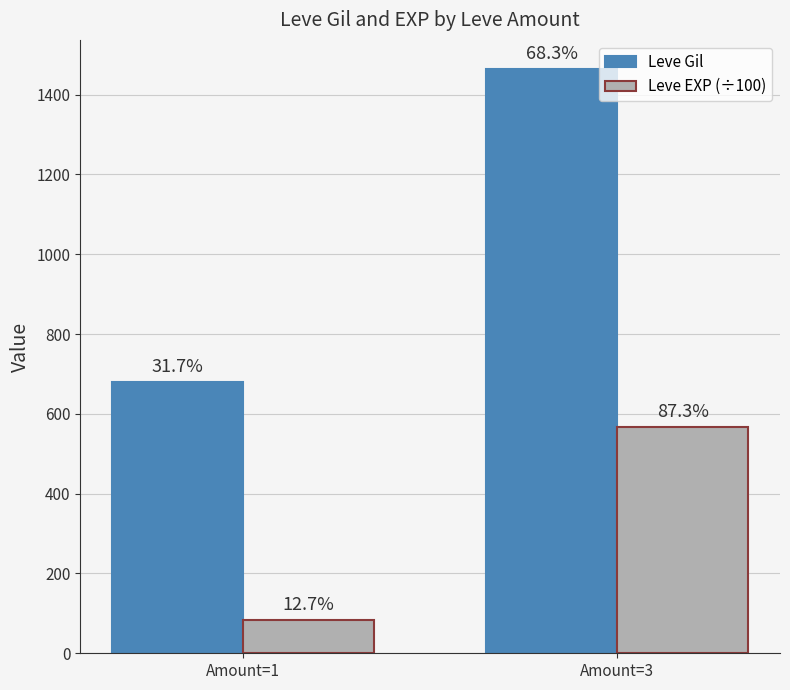

What is the value of the Leve Gil bar at the 1st from the left?

680.0